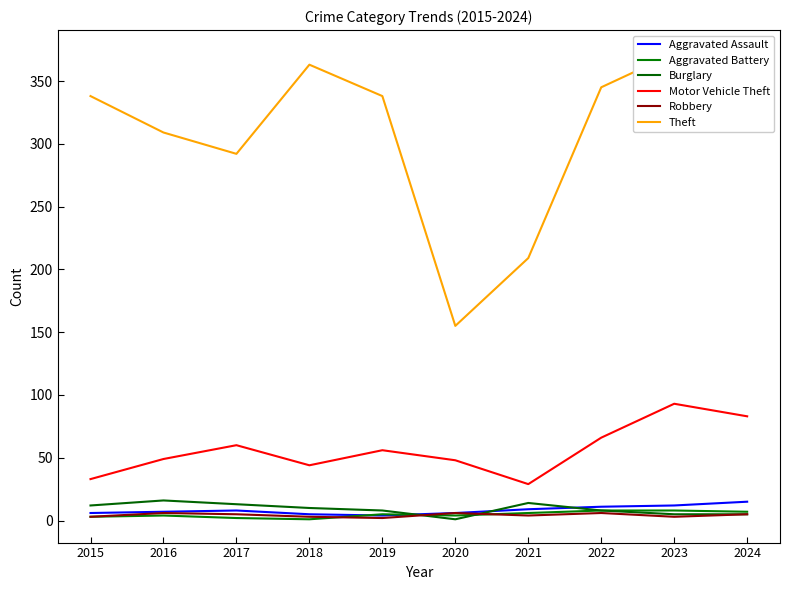

What is the minimum value shown in the chart?

1